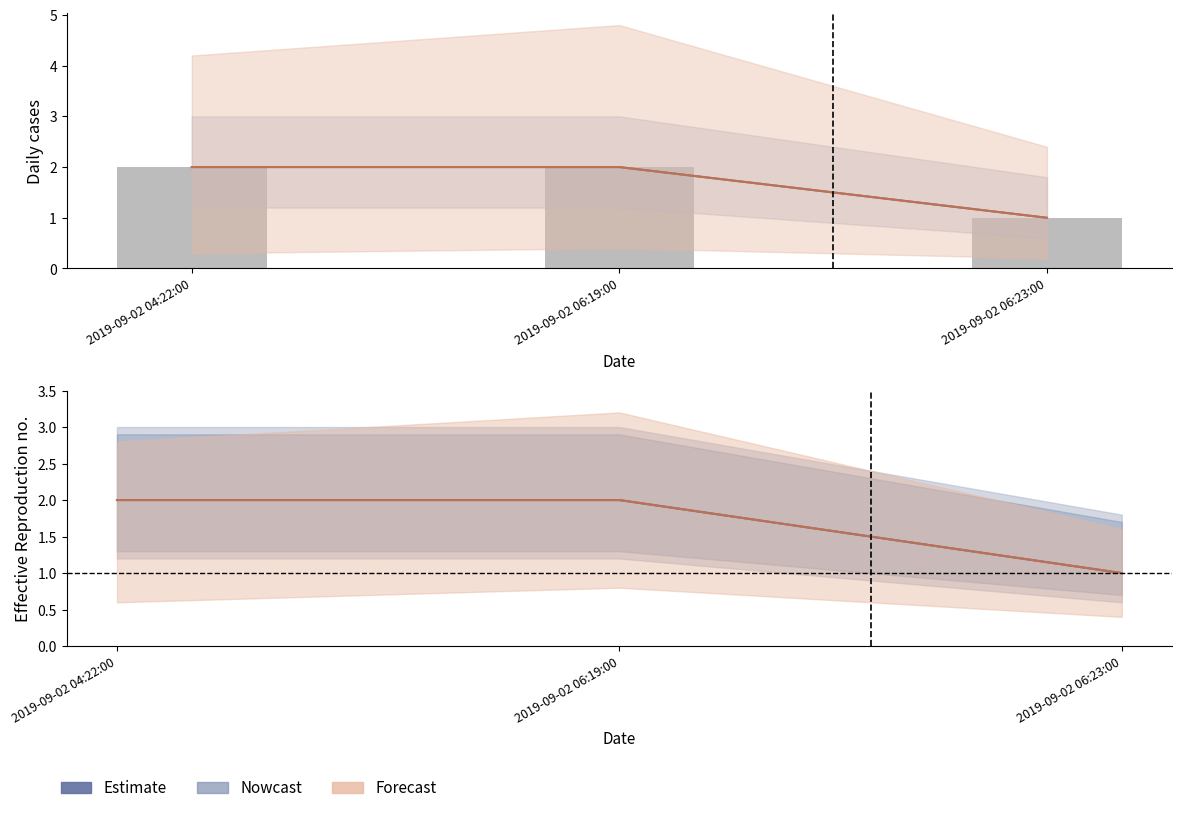

Rank the series at 2019-09-02 04:22:00 from highest to lowest value.

Nowcast, Forecast